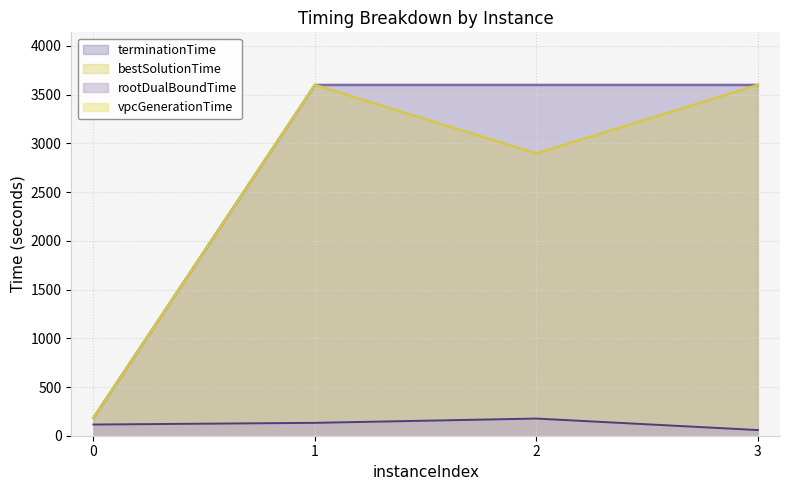

Which category has the lowest value in the rootDualBoundTime series?

3